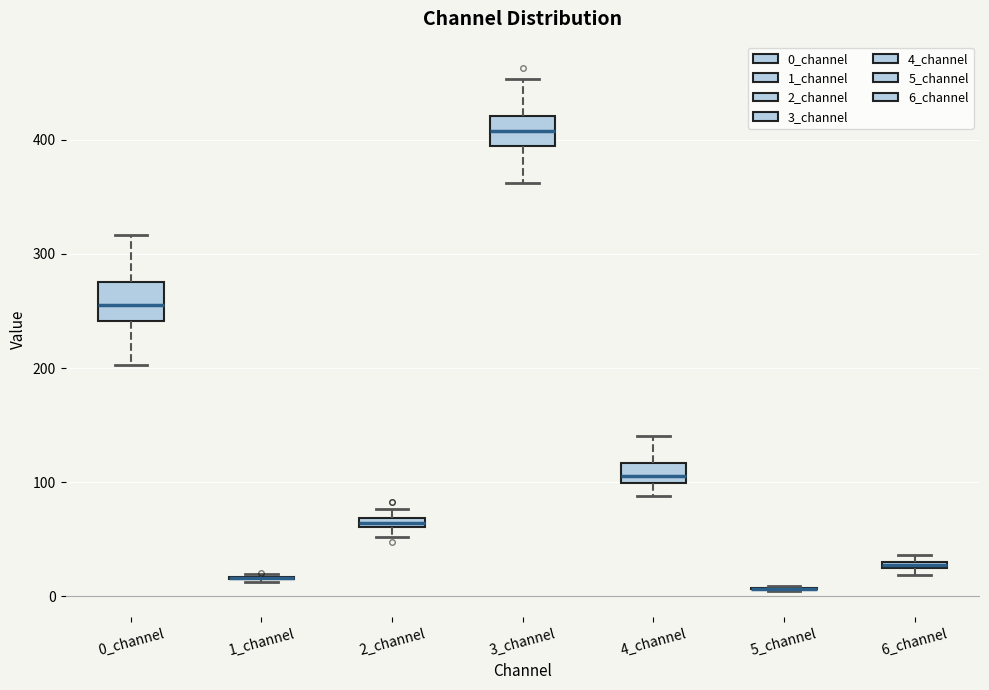

Where is the upper edge of the box for 6_channel on the y-axis? The values are not printed on the chart, so give them approximately, as read against the axis.

30